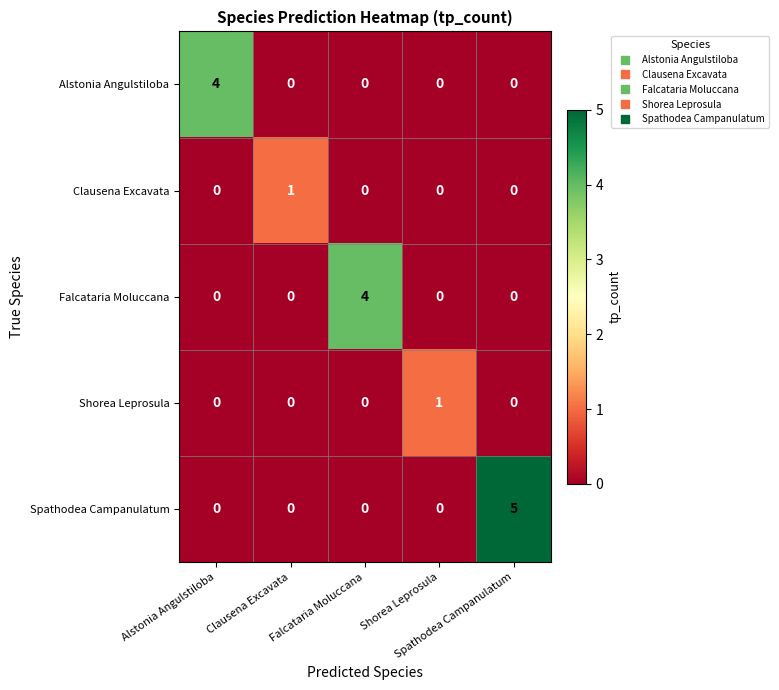

What is the greatest value displayed?

5